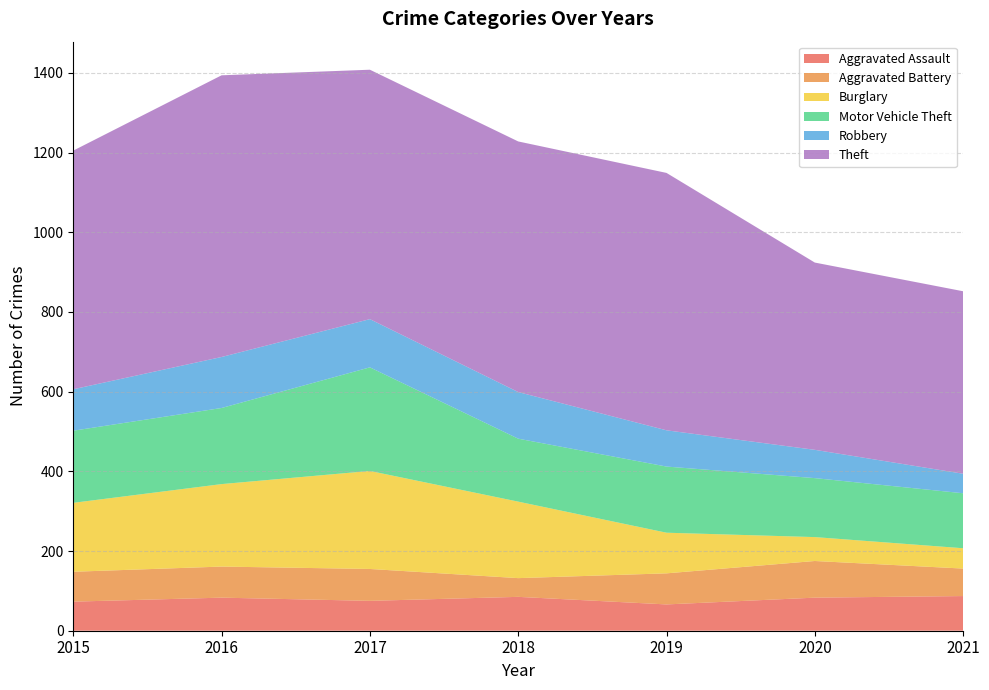

Reading left to right, list all the values displayed in this chart.

Aggravated Assault: 73	83	75	85	66	83	87
Aggravated Battery: 75	78	80	47	78	92	69
Burglary: 173	207	246	192	102	60	51
Motor Vehicle Theft: 181	191	260	158	166	148	138
Robbery: 104	128	121	117	91	71	49
Theft: 599	707	626	629	646	470	458